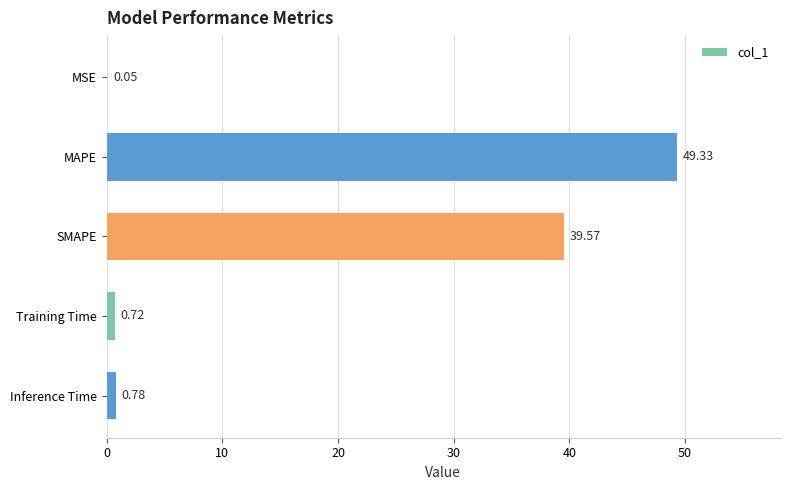

Where is the data nearest to the value 24?

SMAPE